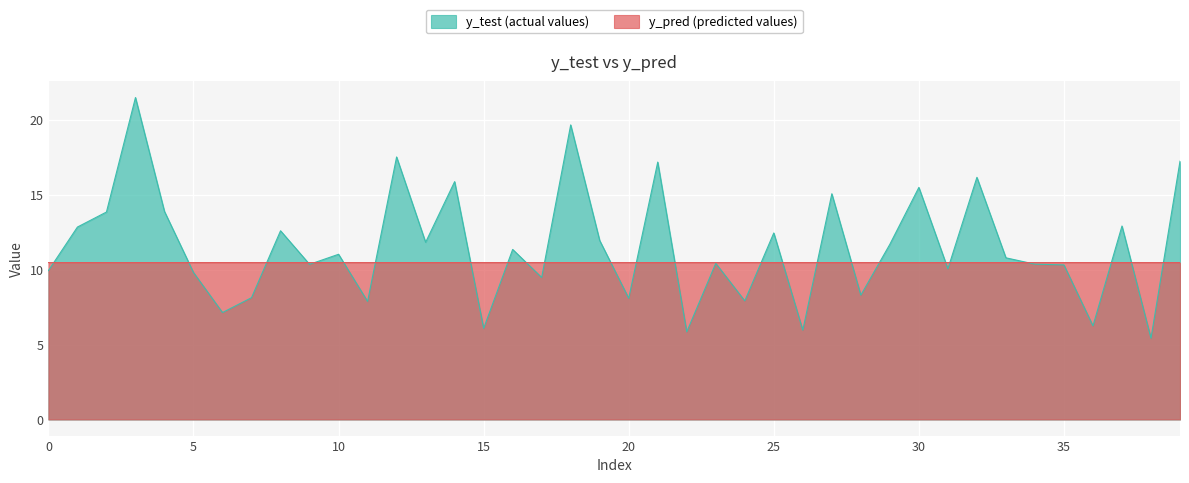

At 23, list the series in order from smallest to largest.

y_test, y_pred